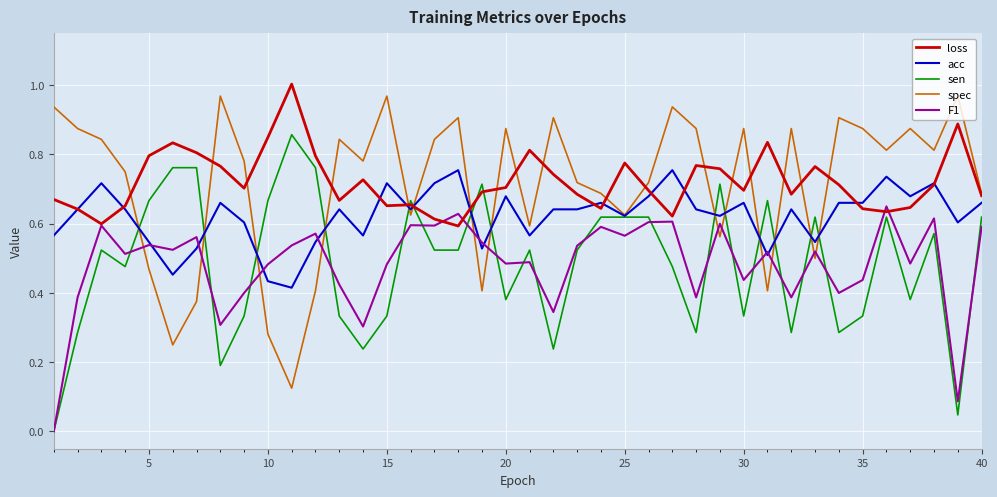

After their last crossing, which series has the higher values: loss or F1?

loss